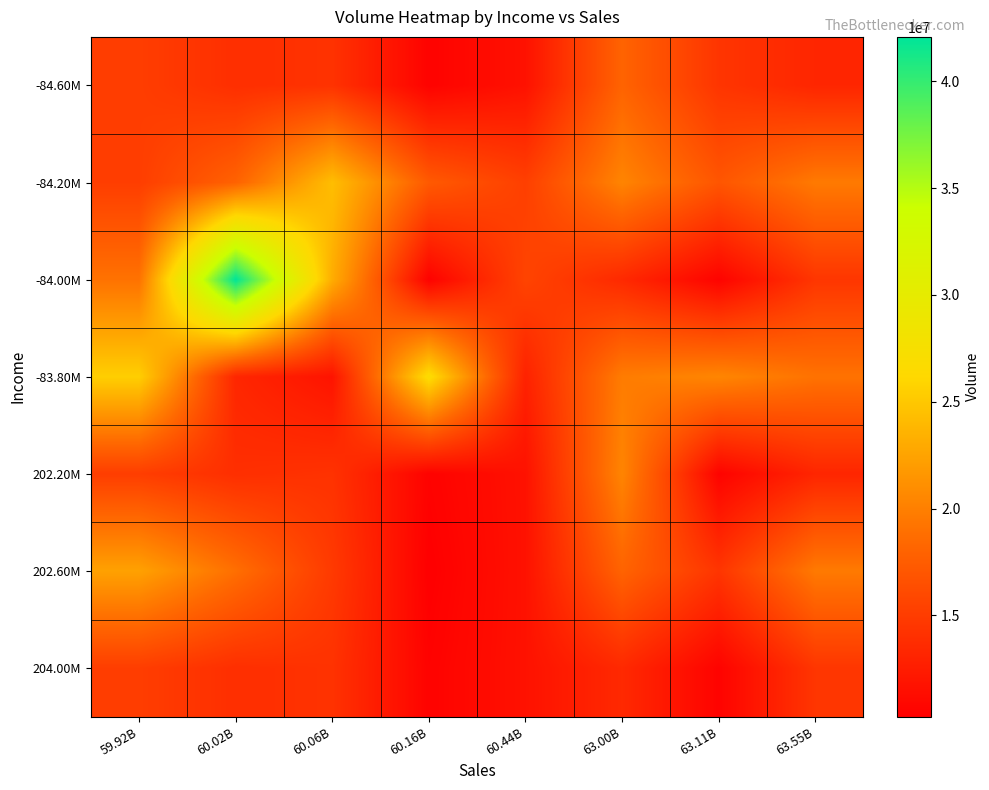

Reading left to right, extract all data points from this chart.

-84.60M: 59.92B=15092944	60.02B=13933076	60.06B=14220215	60.16B=10507255	60.44B=11689496	63.00B=18030110	63.11B=14430969	63.55B=13231767
-84.20M: 59.92B=15092944	60.02B=17942108	60.06B=24317358	60.16B=17277741	60.44B=15236535	63.00B=20367692	63.11B=16949566	63.55B=19631754
-84.00M: 59.92B=19086597	60.02B=42073730	60.06B=23163461	60.16B=10442905	60.44B=15576322	63.00B=13508539	63.11B=10560879	63.55B=14497031
-83.80M: 59.92B=25491033	60.02B=13279128	60.06B=11815480	60.16B=26693265	60.44B=12938836	63.00B=19782670	63.11B=20446000	63.55B=19086597
202.20M: 59.92B=15092944	60.02B=13933076	60.06B=14220215	60.16B=10507255	60.44B=11689496	63.00B=20367692	63.11B=10560879	63.55B=13231767
202.60M: 59.92B=22343940	60.02B=18858158	60.06B=14794239	60.16B=10258626	60.44B=11689496	63.00B=18030110	63.11B=14430969	63.55B=19631754
204.00M: 59.92B=15092944	60.02B=13933076	60.06B=14220215	60.16B=10507255	60.44B=11689496	63.00B=13508539	63.11B=10560879	63.55B=14497031